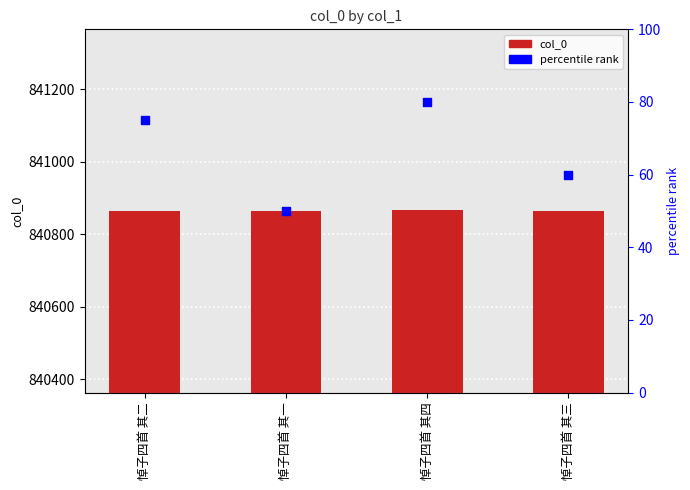

At how many categories does at least one series exceed 779832?

4